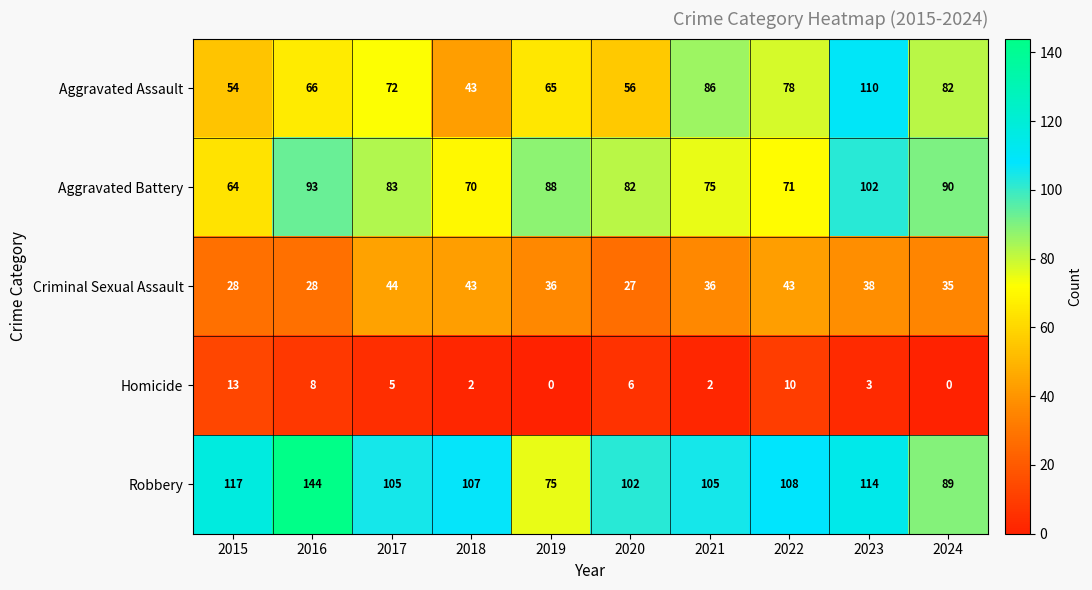

How many data points in Aggravated Battery are less than 83?

5